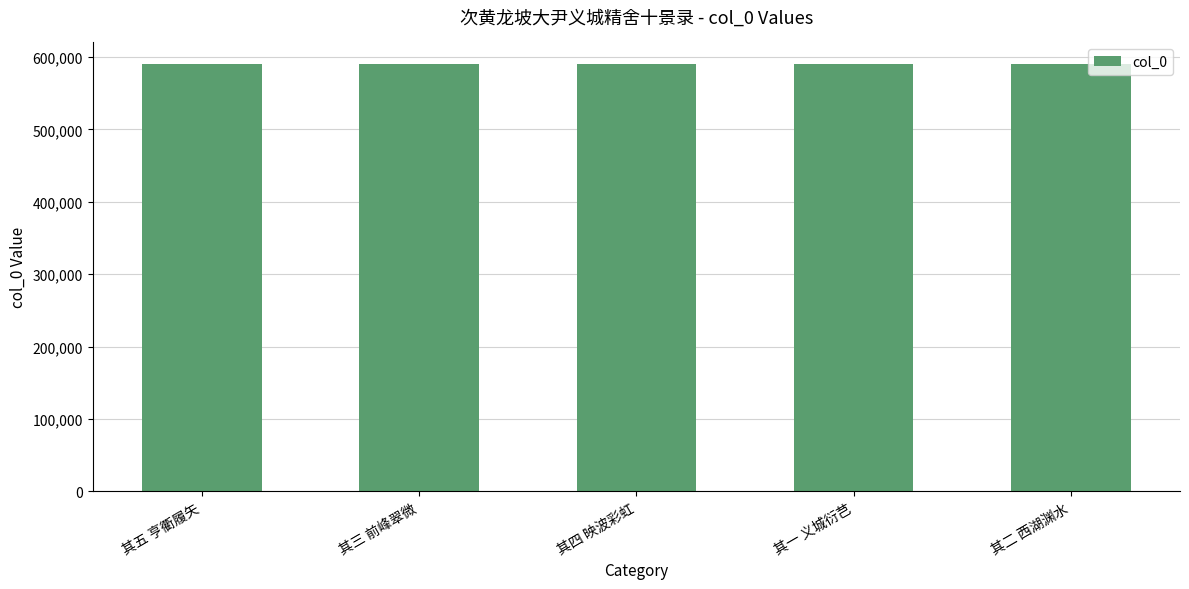

What is the average value?

590717